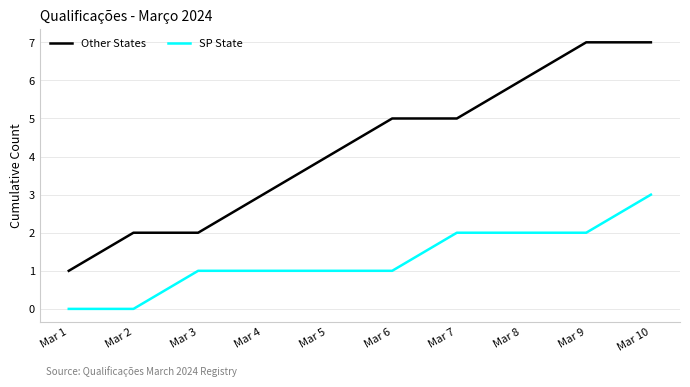

What is the spread (max minus min) of values at Mar 3?

1